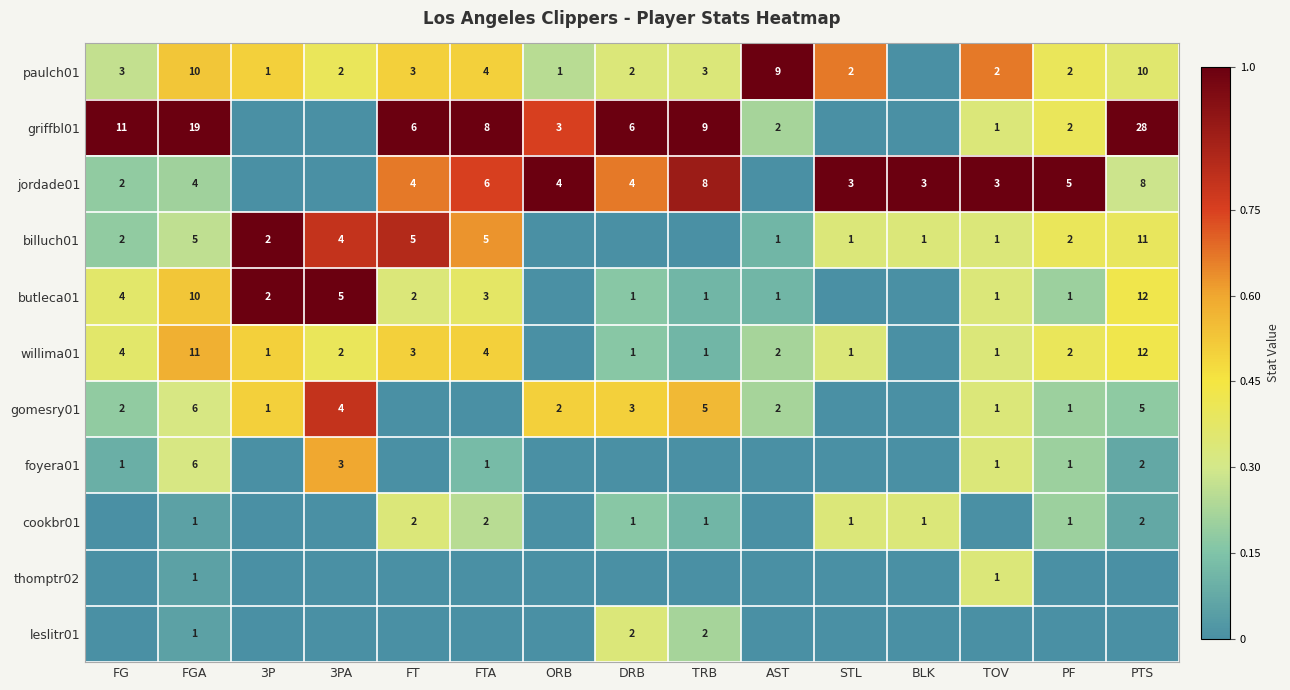

The value of willima01 at DRB is 2. True or false?

False